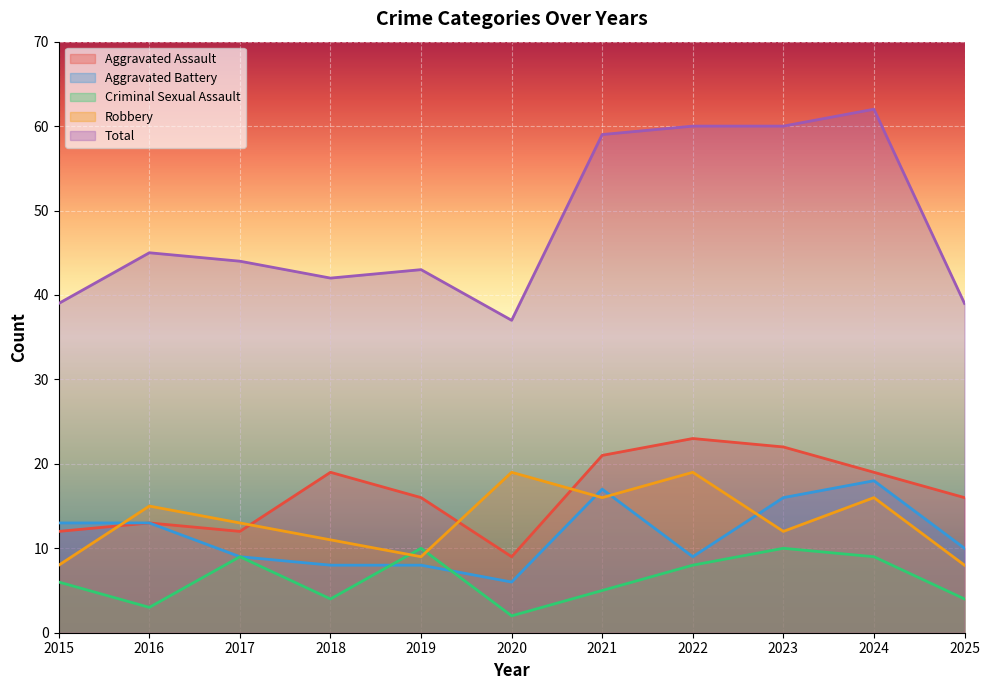

What is the difference between the maximum and minimum values in the Total series?

25